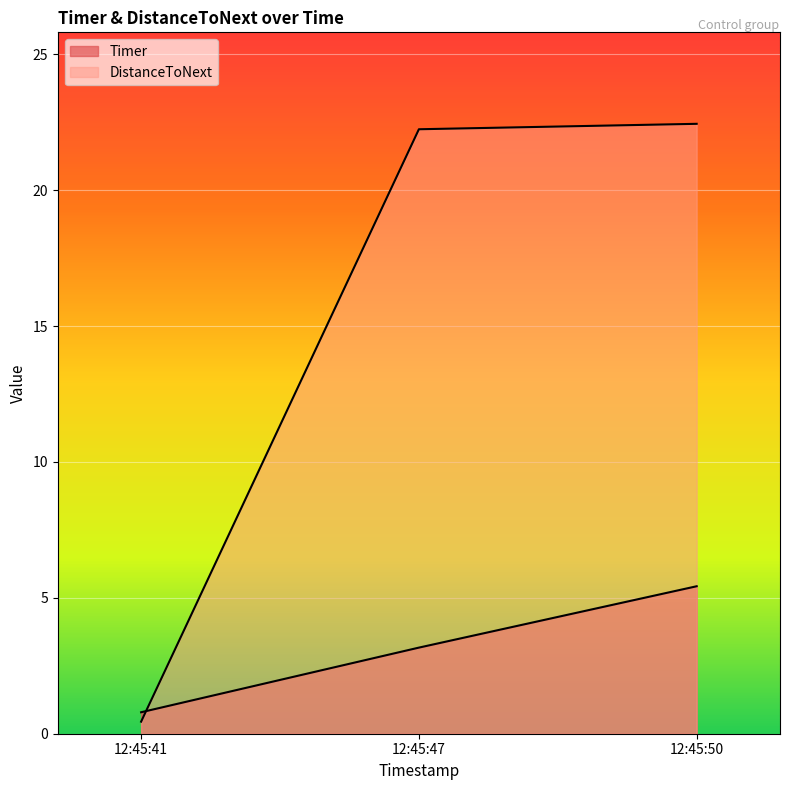

Which has a higher value, 12:45:50 or 12:45:41?

12:45:50